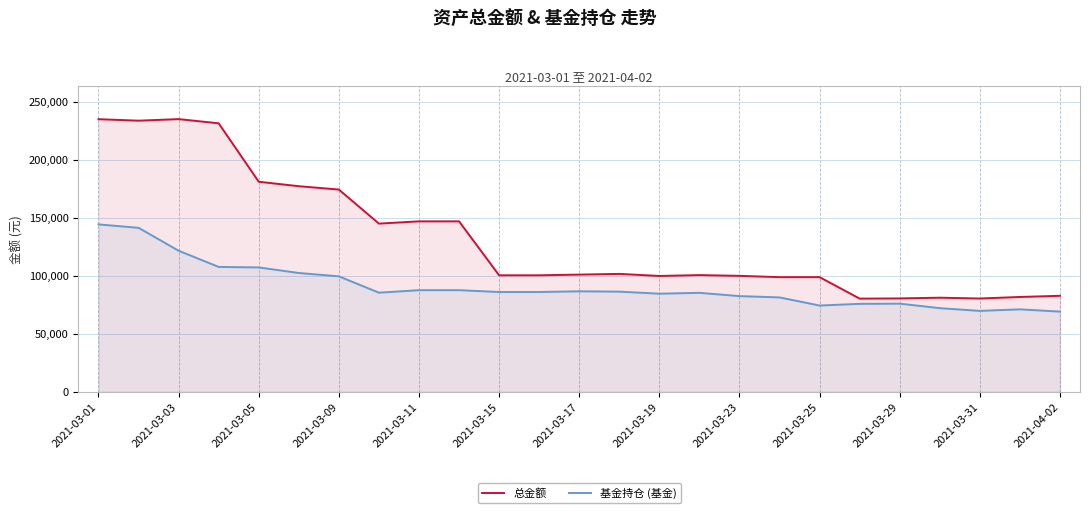

In 基金持仓 (基金), how many points are higher than both neighbors (excluding endpoints)?

4